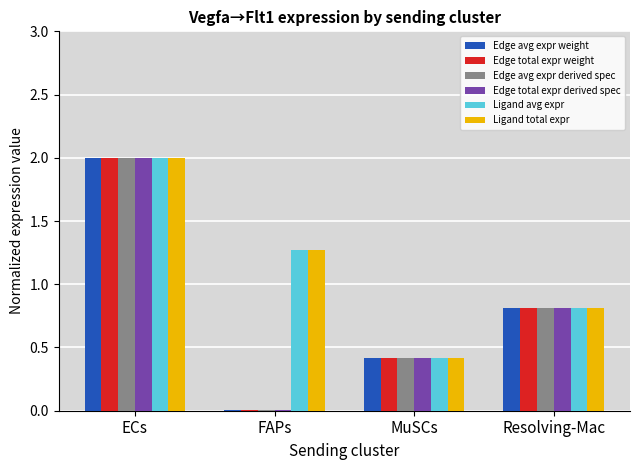

The value of Edge avg expr derived spec at MuSCs is 0.4. True or false?

True